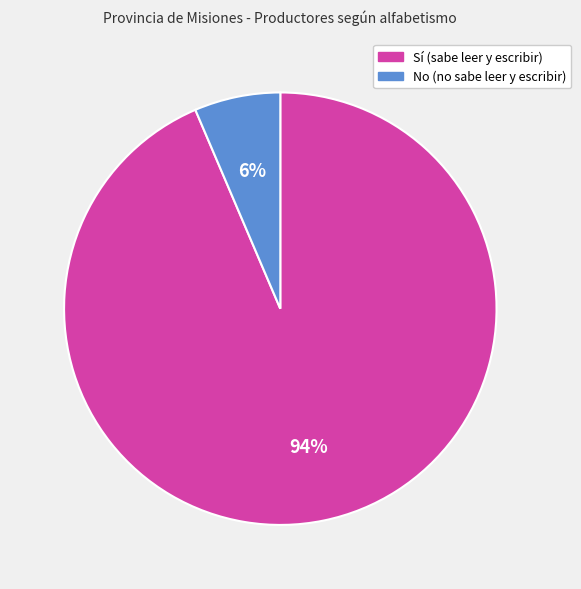

To the nearest percent, what portion does No (no sabe leer y escribir) represent?

6%